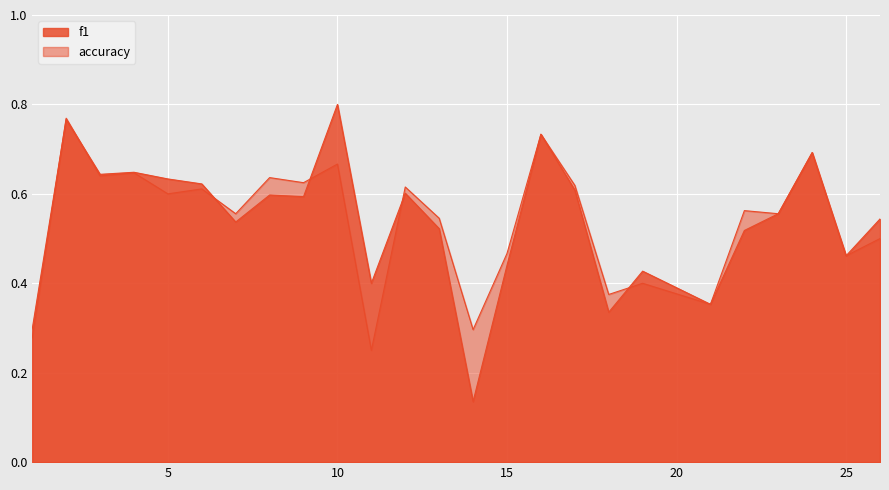

How many interior local peaks does the accuracy series have?

10